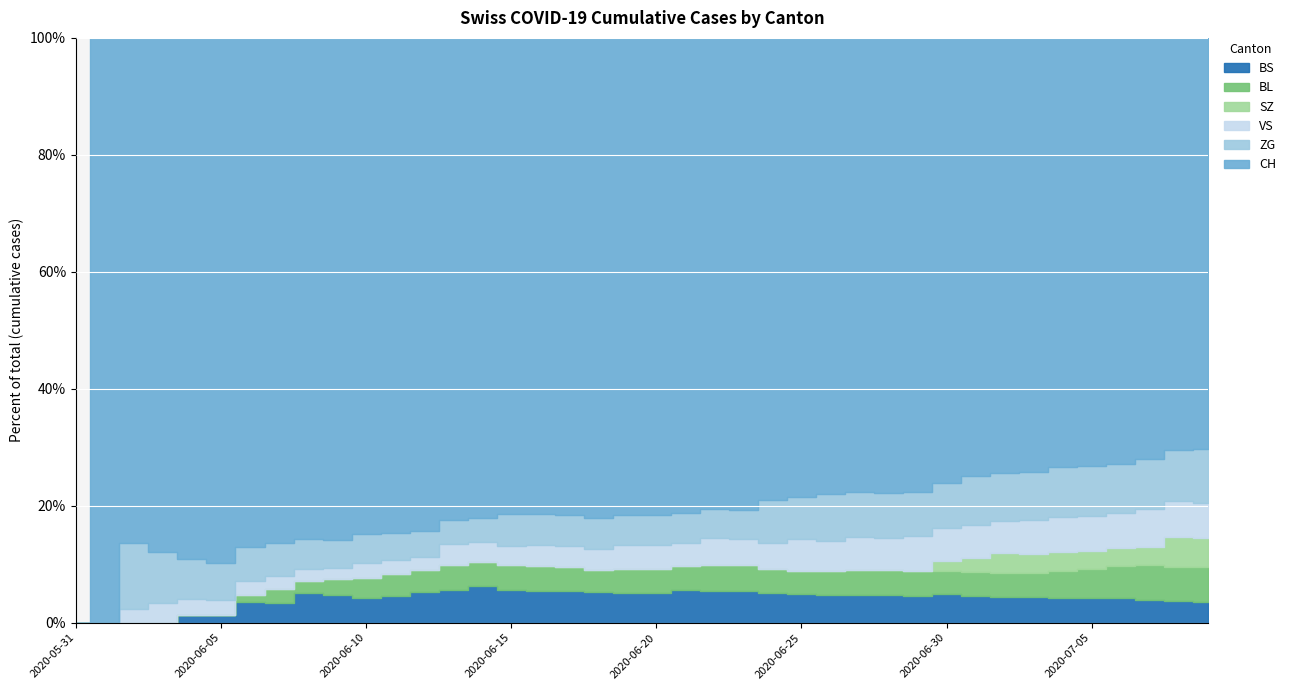

Reading right to left, what are all the values shown in this chart?

BS: 12	12	12	12	12	12	12	12	12	12	11	11	11	11	11	11	11	11	11	10	10	10	9	9	9	9	8	7	6	5	5	5	3	3	1	1	0	0	0	0
BL: 20	19	18	16	14	13	11	11	11	10	10	10	10	9	9	9	9	9	8	8	8	7	7	7	7	6	6	5	5	4	3	2	2	1	0	0	0	0	0	0
SZ: 17	17	9	9	9	9	9	9	6	4	0	0	0	0	0	0	0	0	0	0	0	0	0	0	0	0	0	0	0	0	0	0	0	0	0	0	0	0	0	0
VS: 20	20	20	17	17	17	16	15	15	14	14	13	13	12	12	10	9	9	8	8	8	7	6	6	5	5	5	3	3	3	2	2	2	2	2	2	2	1	0	0
ZG: 31	29	26	24	24	24	22	22	22	19	18	18	18	18	16	16	10	10	10	10	10	10	9	9	9	6	6	6	6	6	5	5	5	5	5	5	5	5	0	0
CH: 237	231	218	210	208	207	202	201	197	188	184	182	181	178	176	173	163	162	160	159	159	156	137	135	131	119	117	113	111	100	91	84	76	74	70	66	51	38	1	0